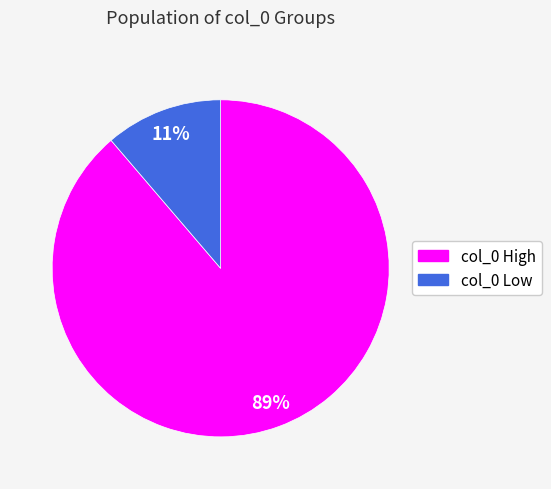

Does any single category account for the majority?

Yes